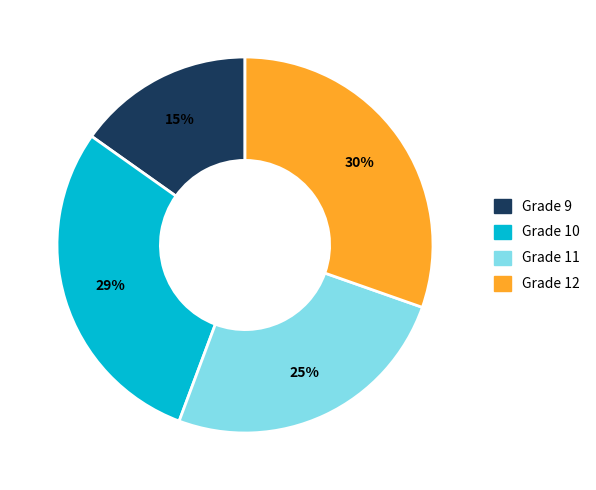

Is it true that Grade 12 is 30% of the pie?

True